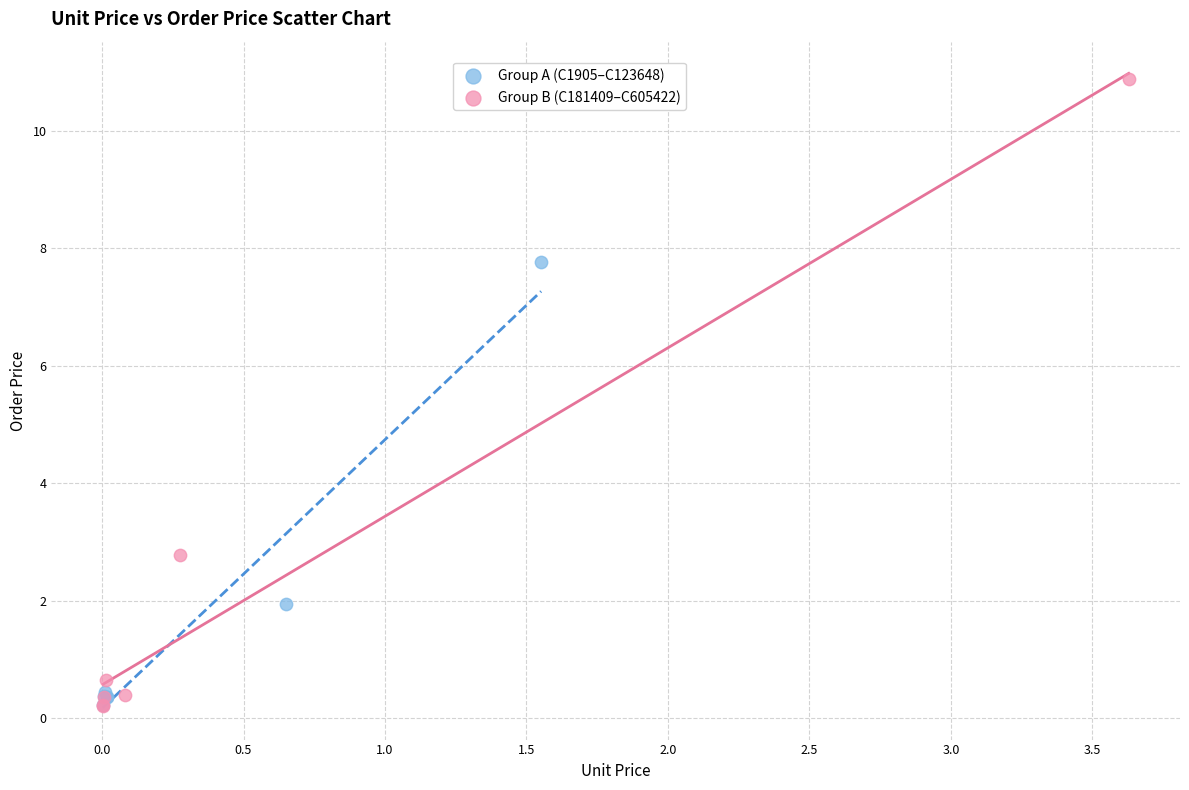

Which series has the widest spread of Y values?

Group B (C181409–C605422)